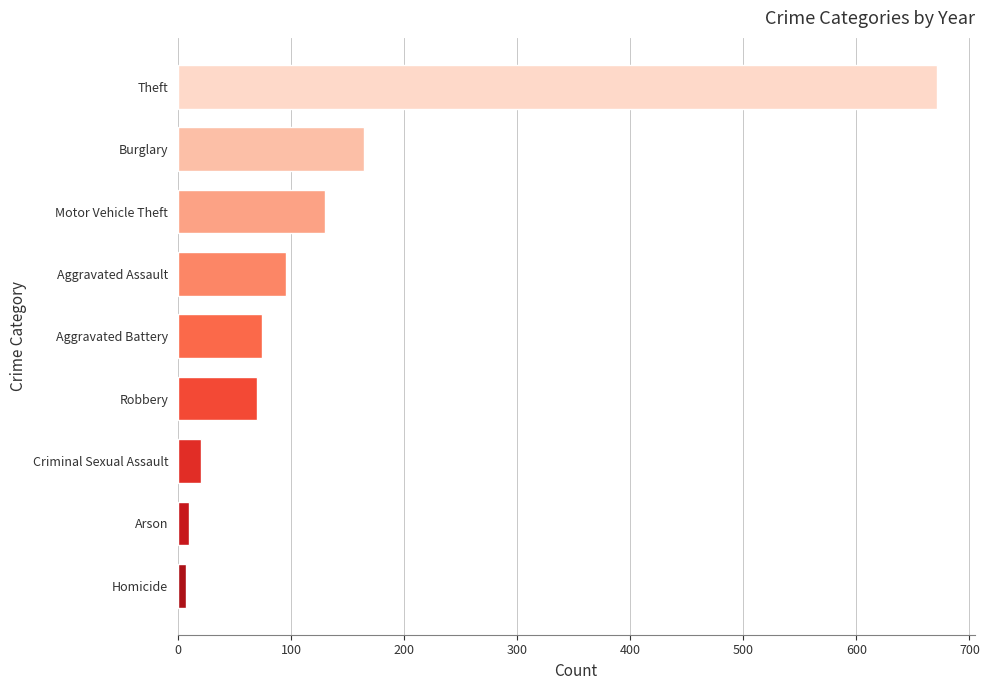

Reading bottom to top, transcribe all the data shown in this chart.

Homicide=7	Arson=10	Criminal Sexual Assault=20	Robbery=70	Aggravated Battery=74	Aggravated Assault=96	Motor Vehicle Theft=130	Burglary=165	Theft=671